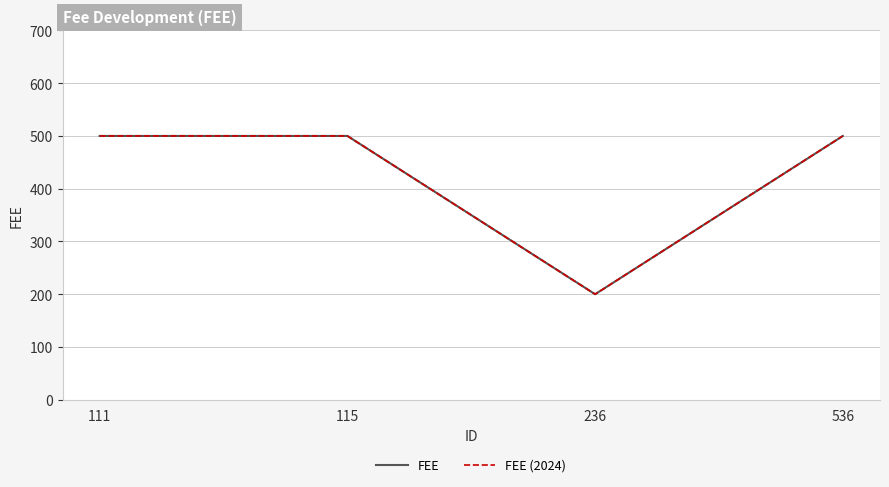

What is the approximate value of FEE (2024) at 111, to the nearest 50?

500